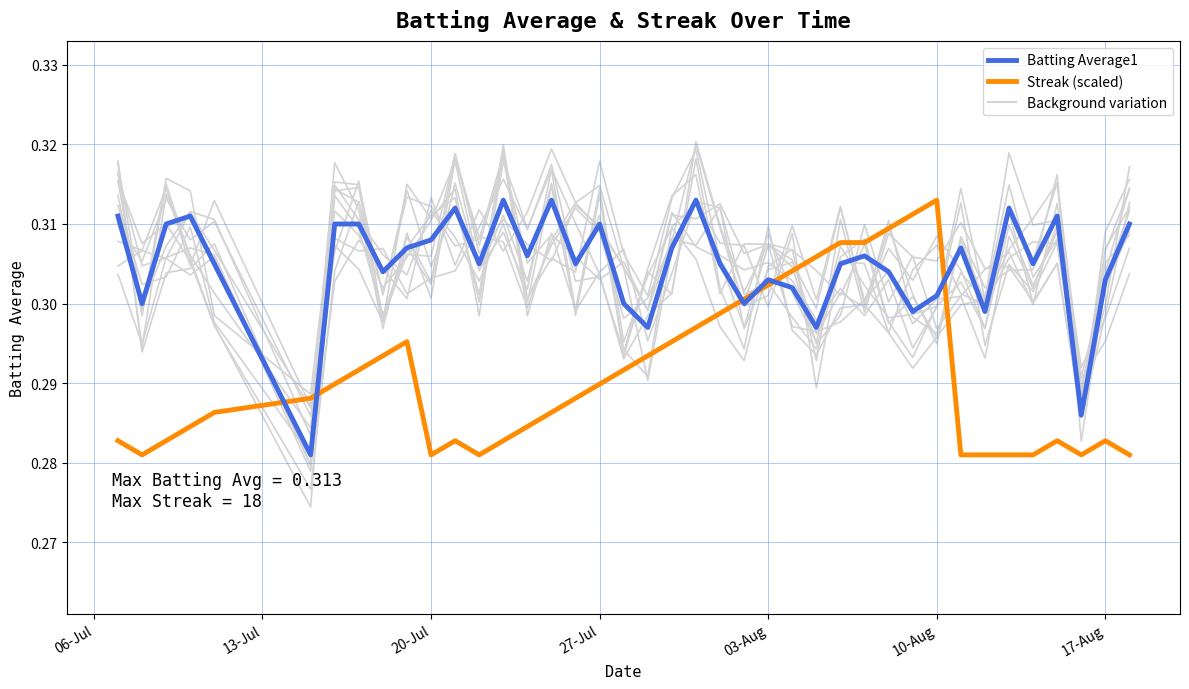

True or false: Streak (scaled) has more than 2 interior local peaks.

True